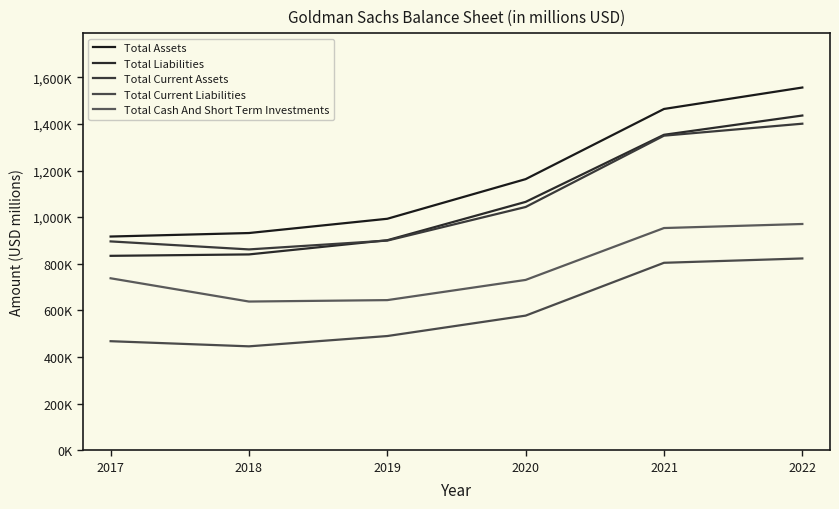

Read the Total Liabilities value at 2017.

833980